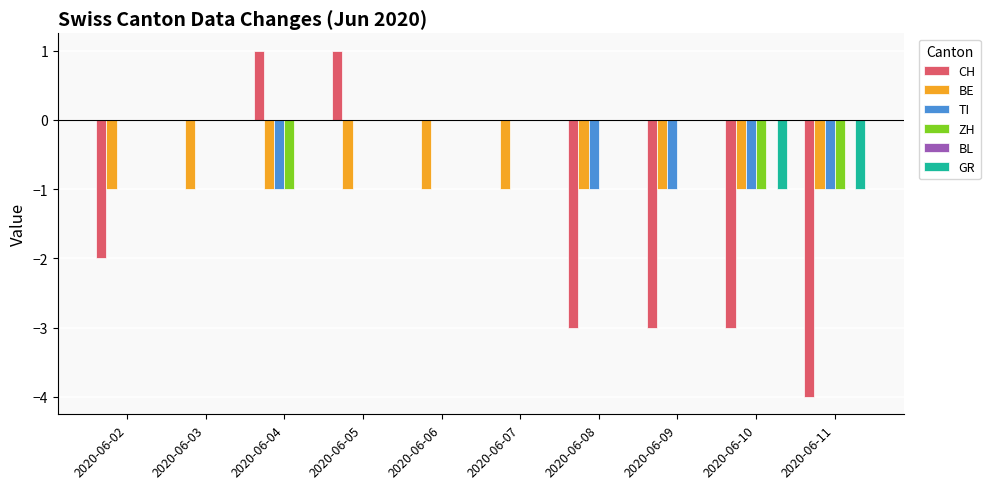

Between 2020-06-02 and 2020-06-06, which series saw the biggest shift?

CH